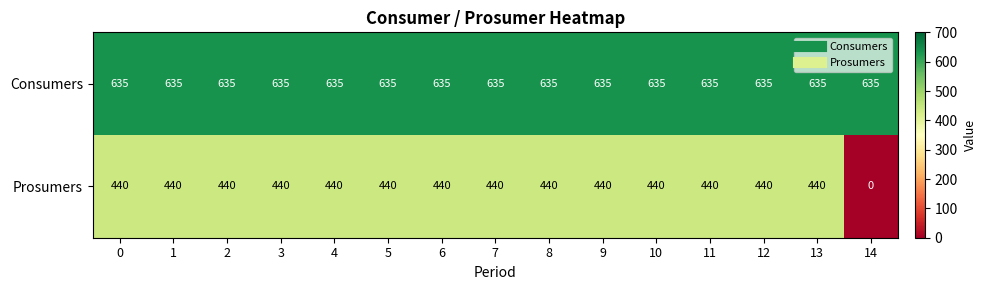

The Prosumers series shows 754 at 0. True or false?

False